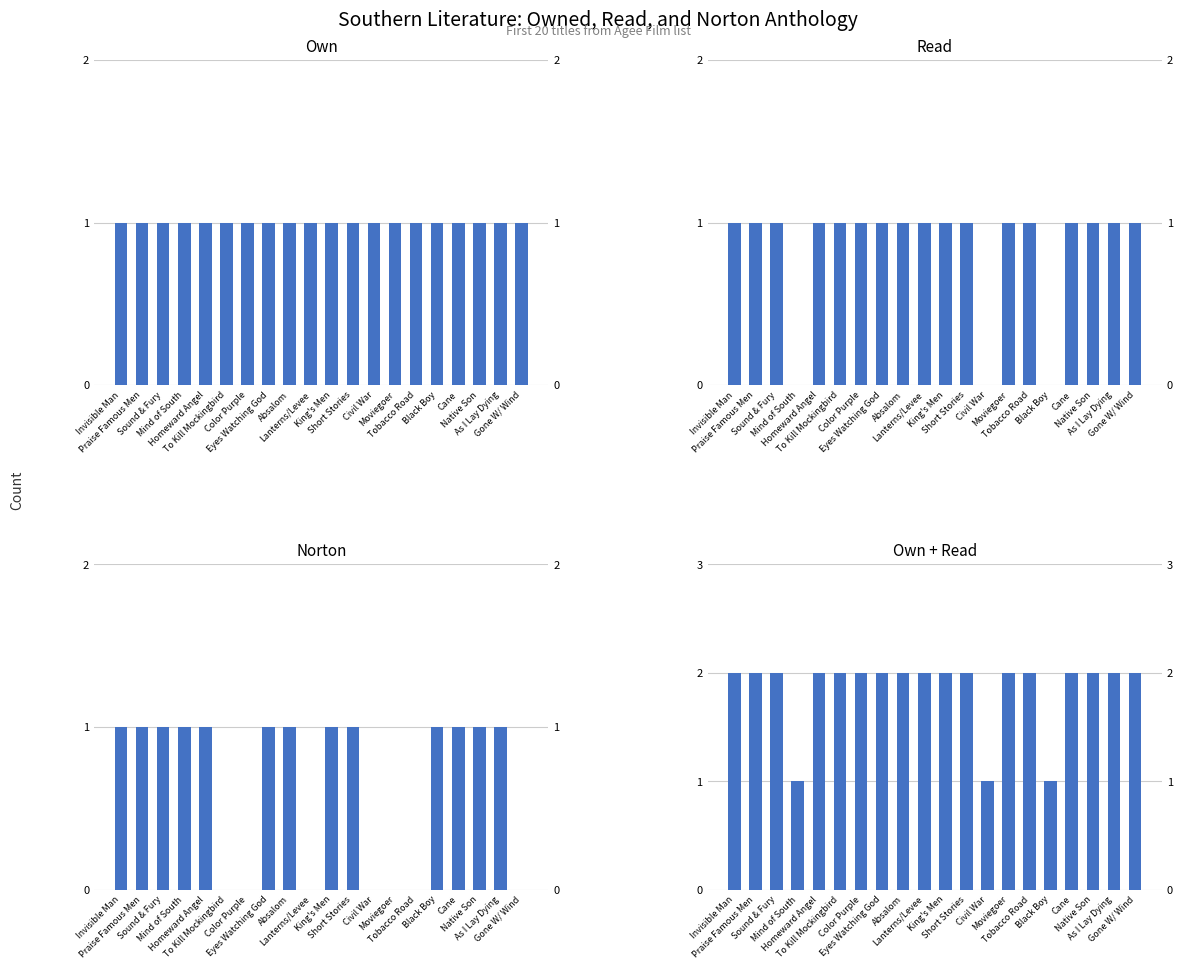

Which category has the lowest value across all series?

Mind of South